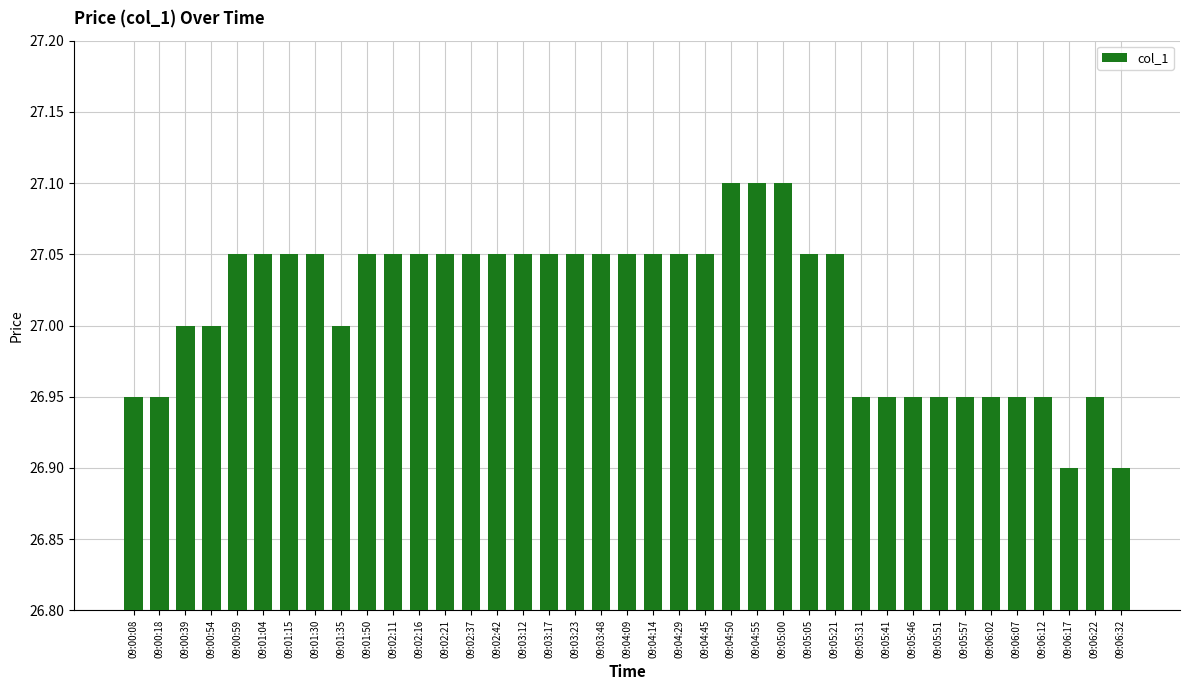

Which has a higher value, 09:06:07 or 09:01:35?

09:01:35